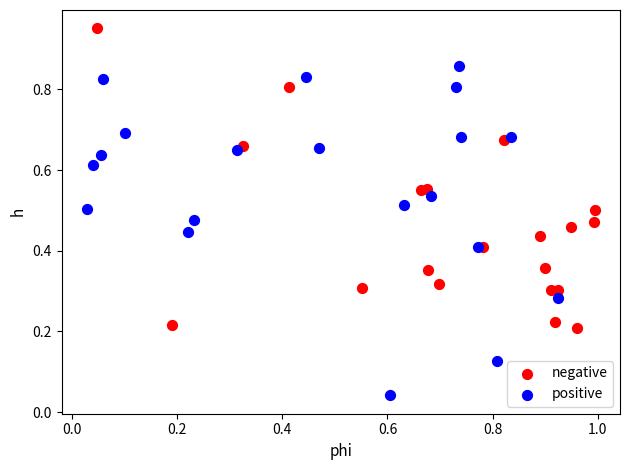

Which series reaches the maximum Y coordinate?

negative